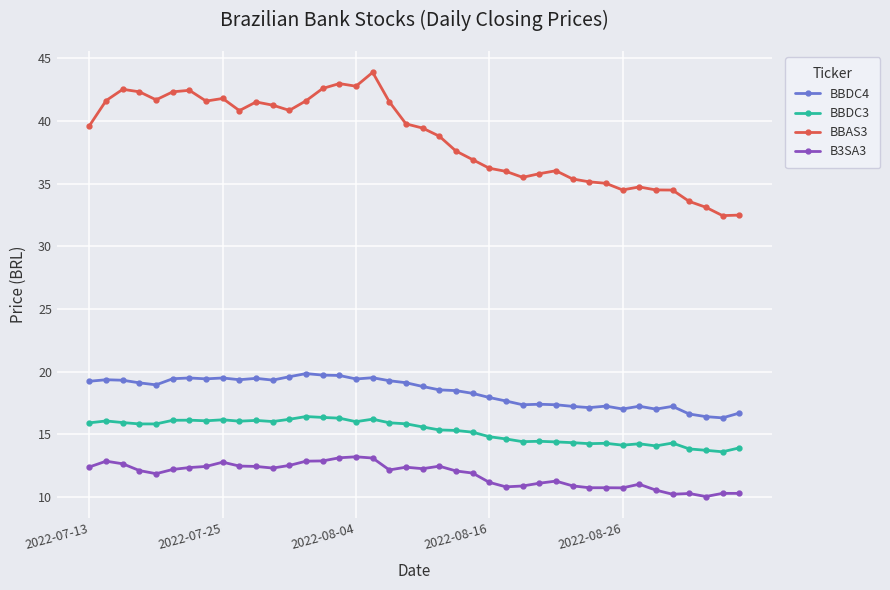

What is the maximum value shown in the chart?

43.9